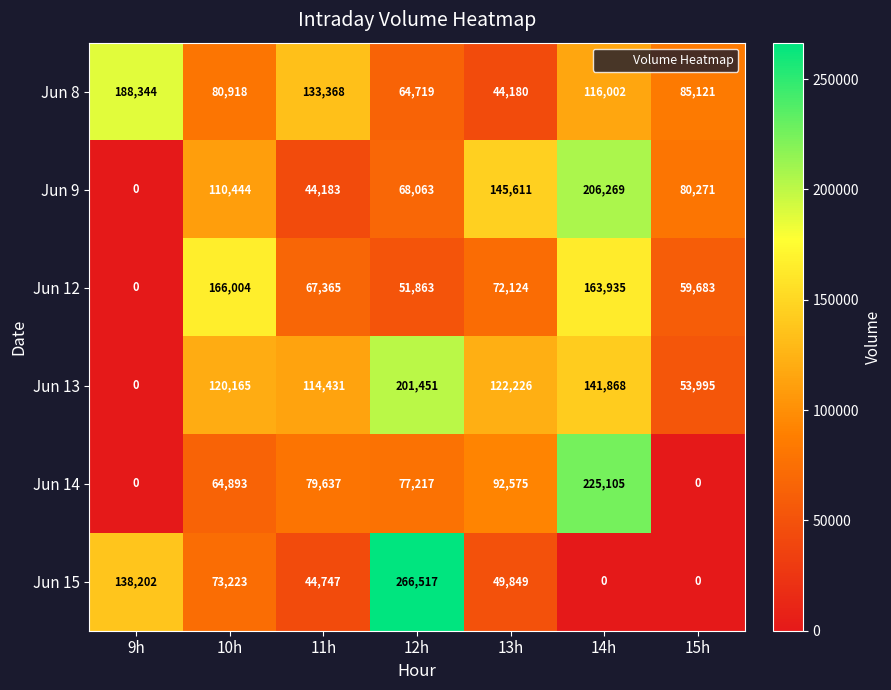

At which label is Jun 13 closest to 100725?

11h